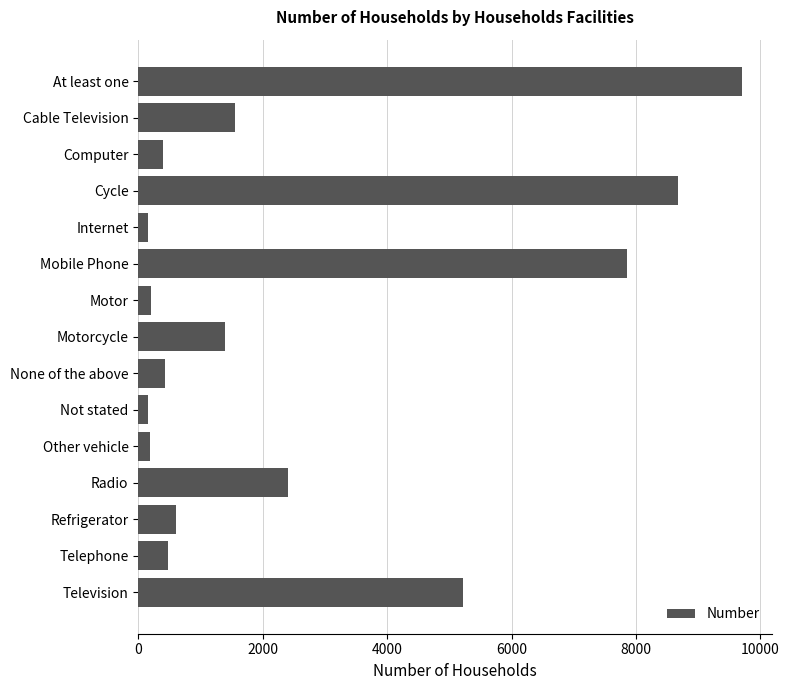

What is the label of the 3rd bar from the bottom?

Refrigerator